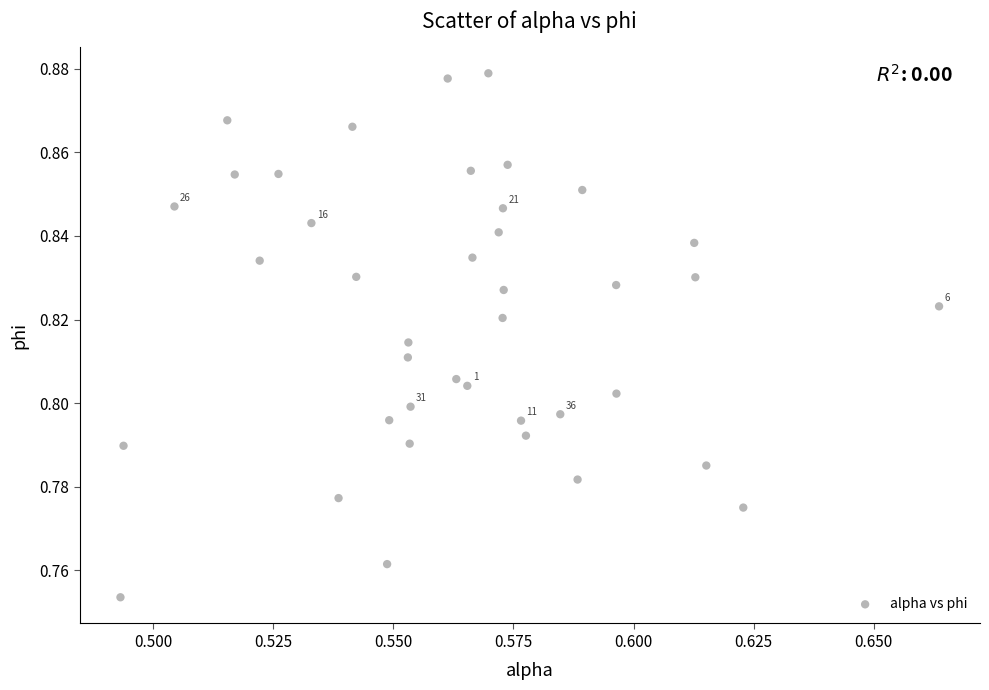

Count the number of points in this scatter plot.

40